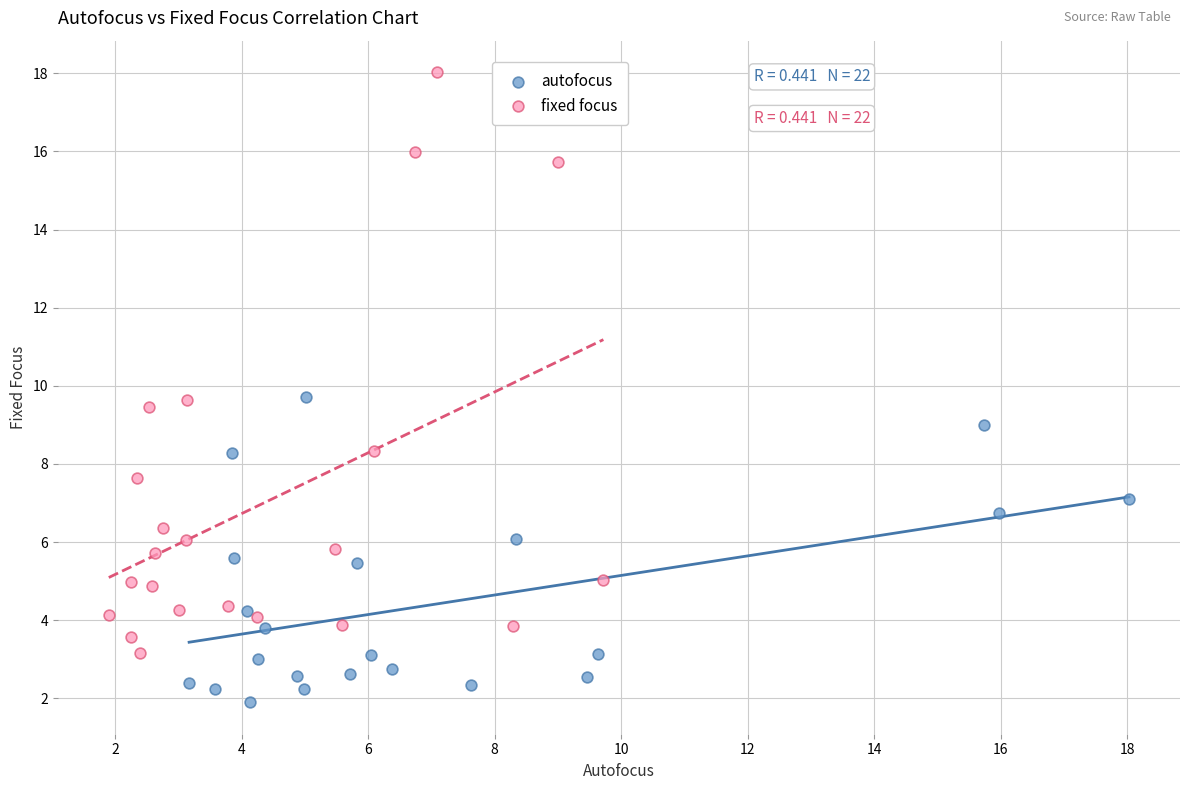

Which series has the widest spread of Y values?

fixed focus